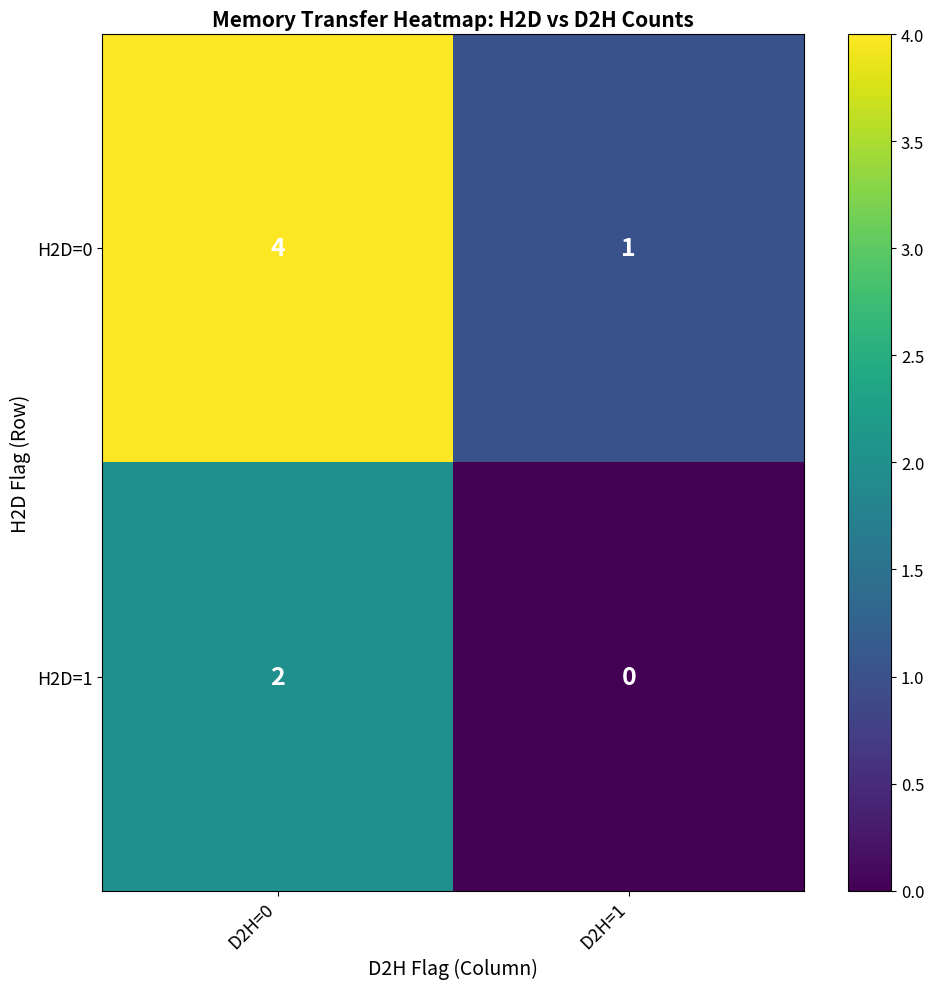

At D2H=0, list the series in order from largest to smallest.

H2D=0, H2D=1